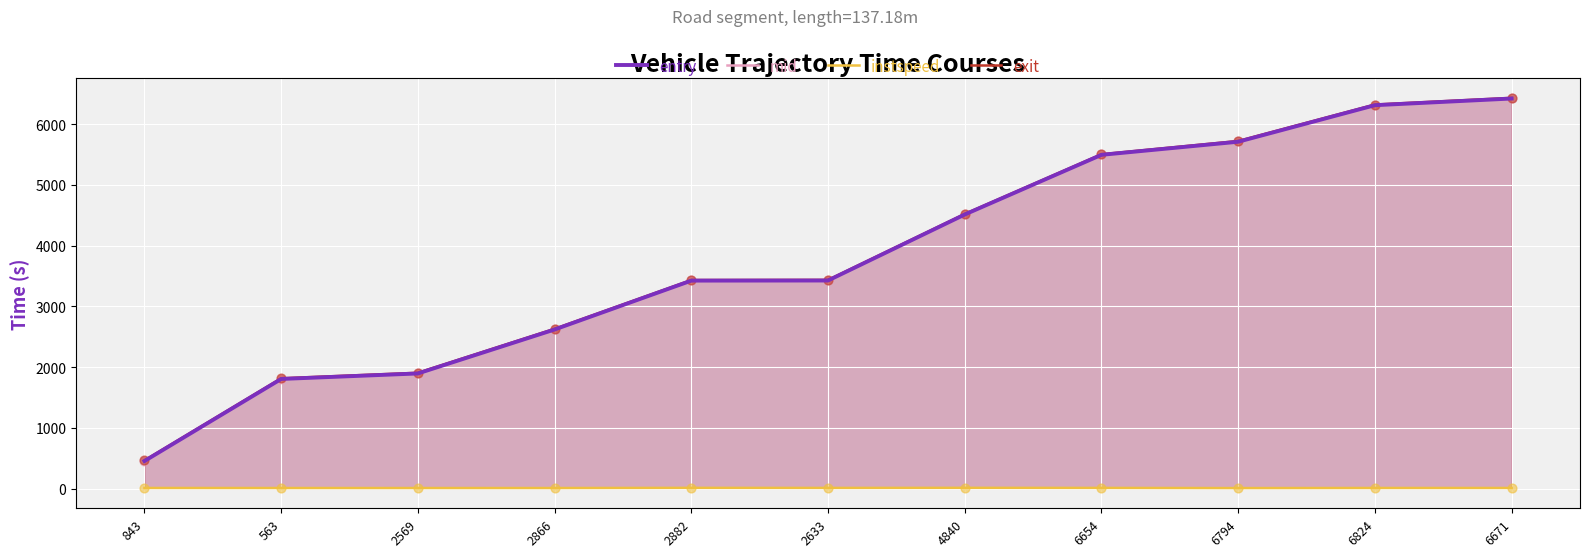

Which series contains the highest Y value?

exit